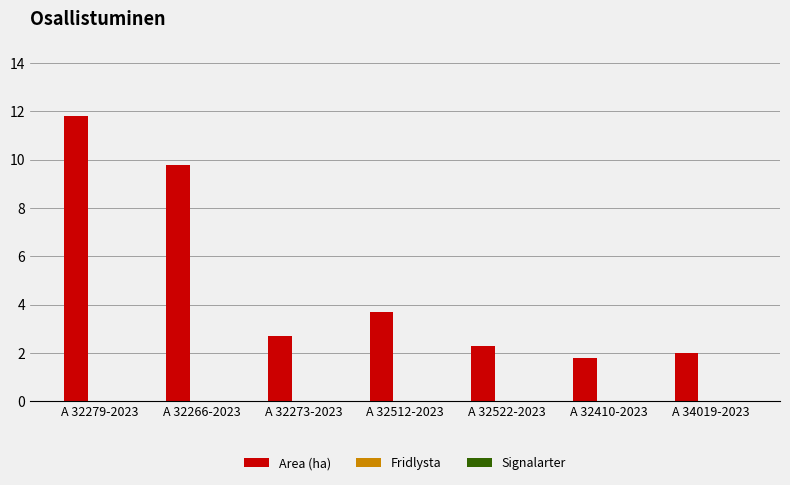

What is the label of the 1st bar from the left?

A 32279-2023